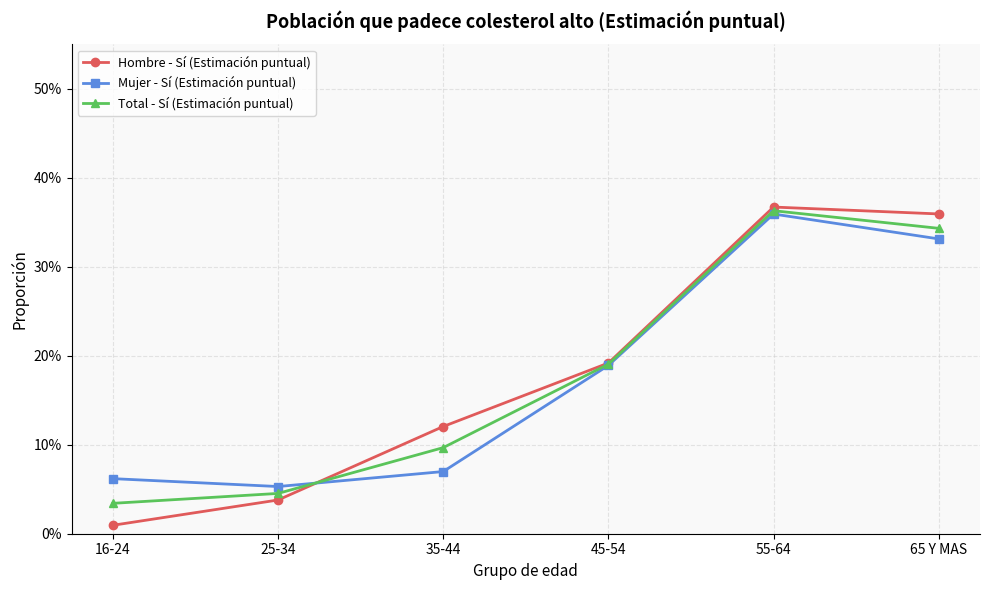

Which series ends up on top after the final intersection of Total - Sí (Estimación puntual) and Hombre - Sí (Estimación puntual)?

Hombre - Sí (Estimación puntual)